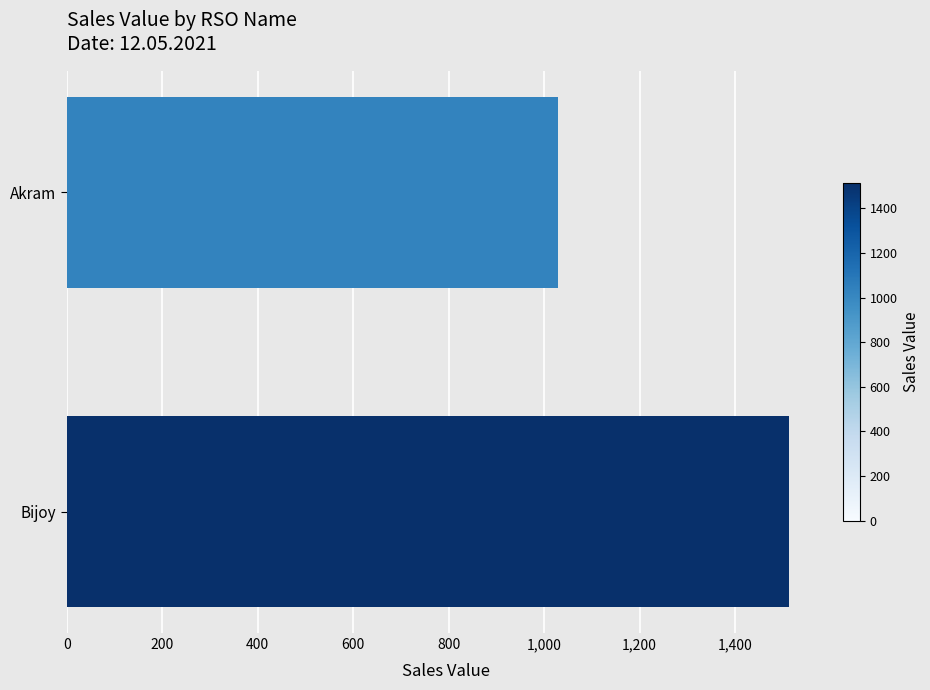

Rank the categories by value from highest to lowest.

Bijoy, Akram